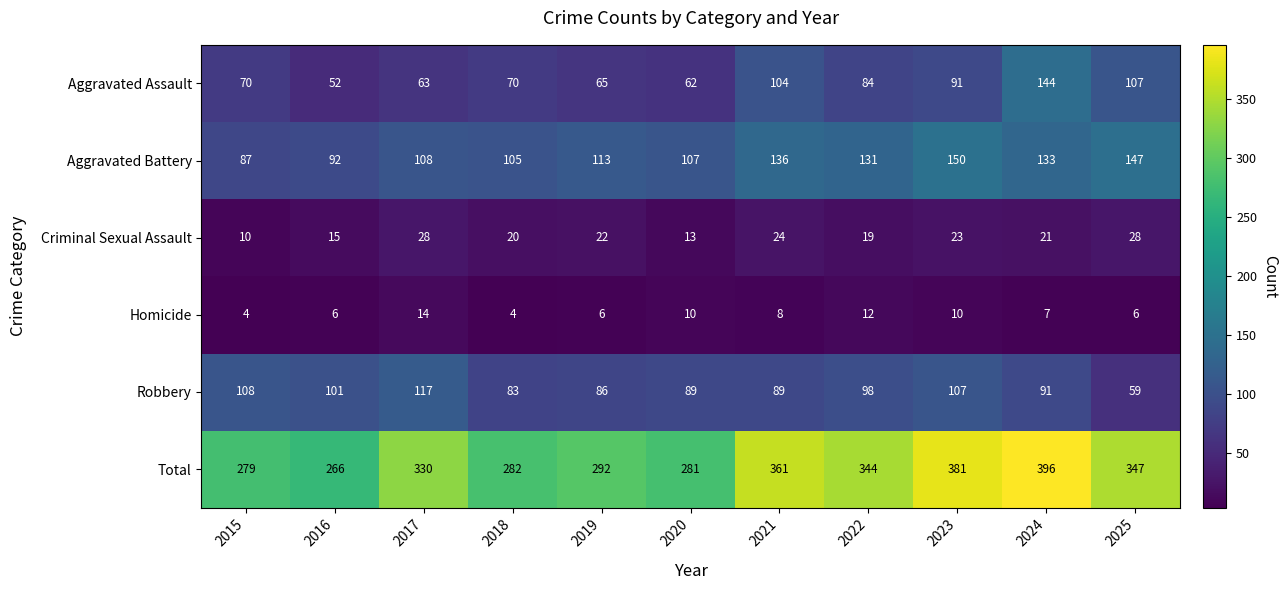

Which series has the largest range (max minus min)?

Total